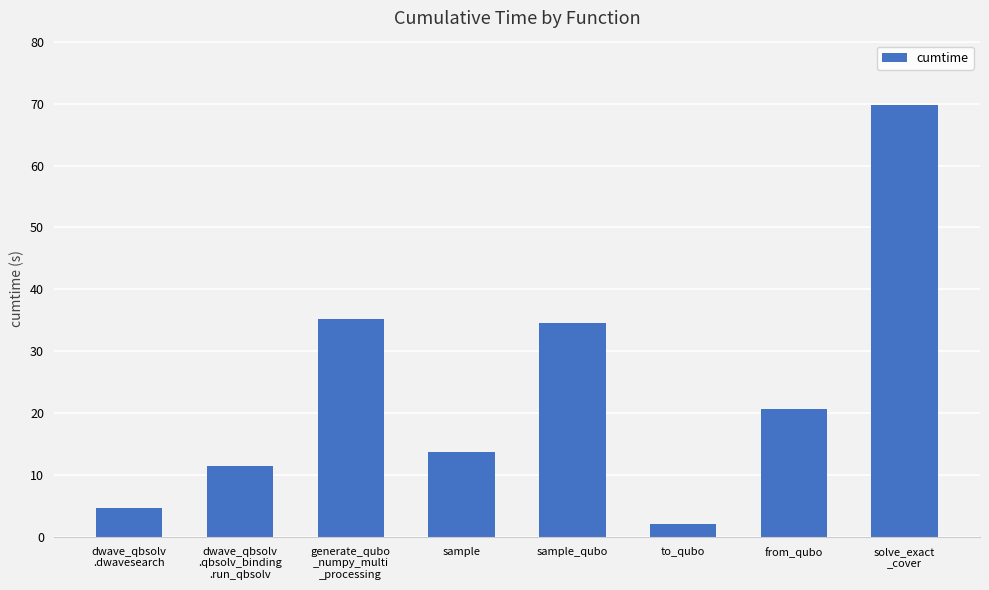

How many values exceed 20?

4